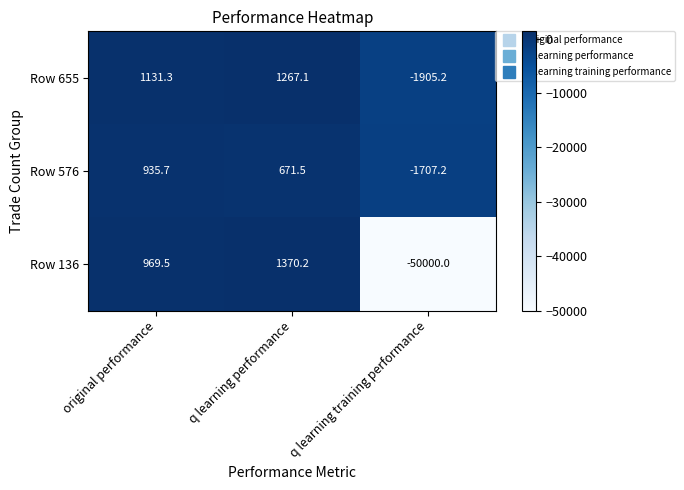

What is the sum of the Row 576 values at q learning performance and q learning training performance?

-1035.7